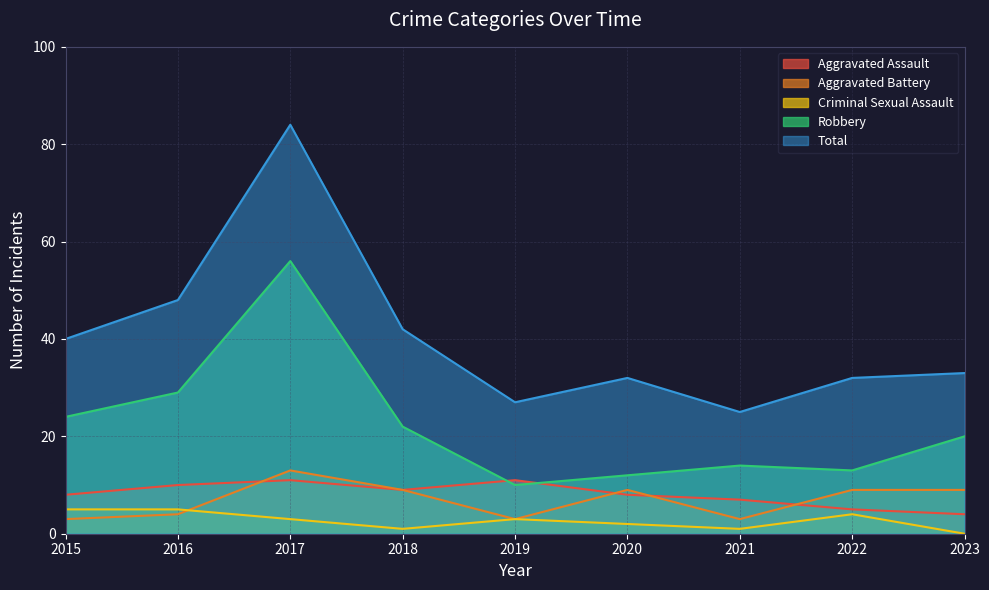

Reading left to right, list all the values displayed in this chart.

Aggravated Assault: 8	10	11	9	11	8	7	5	4
Aggravated Battery: 3	4	13	9	3	9	3	9	9
Criminal Sexual Assault: 5	5	3	1	3	2	1	4	0
Robbery: 24	29	56	22	10	12	14	13	20
Total: 40	48	84	42	27	32	25	32	33